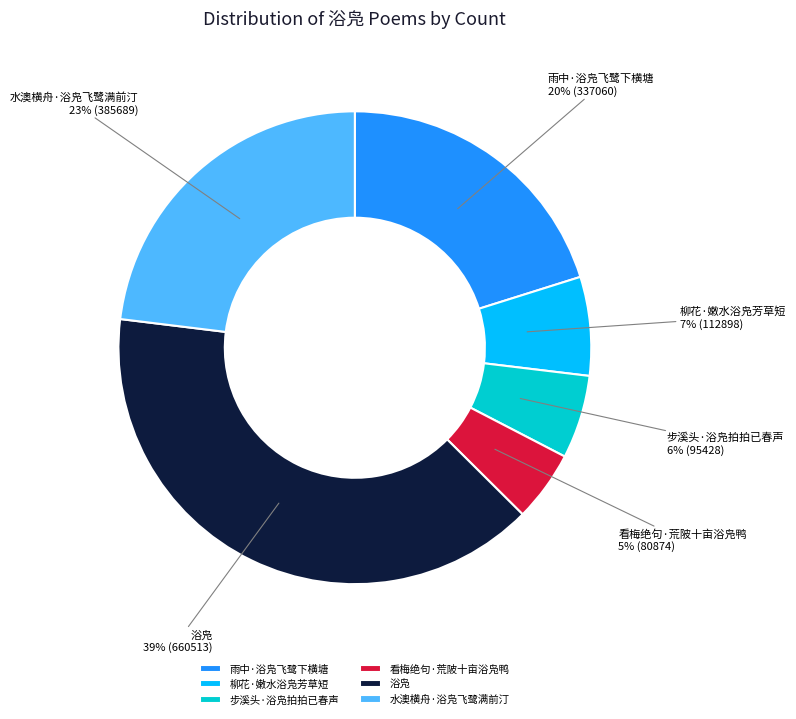

Rank the categories by value from highest to lowest.

浴凫, 水澳横舟·浴凫飞鹭满前汀, 雨中·浴凫飞鹭下横塘, 柳花·嫩水浴凫芳草短, 步溪头·浴凫拍拍已春声, 看梅绝句·荒陂十亩浴凫鸭